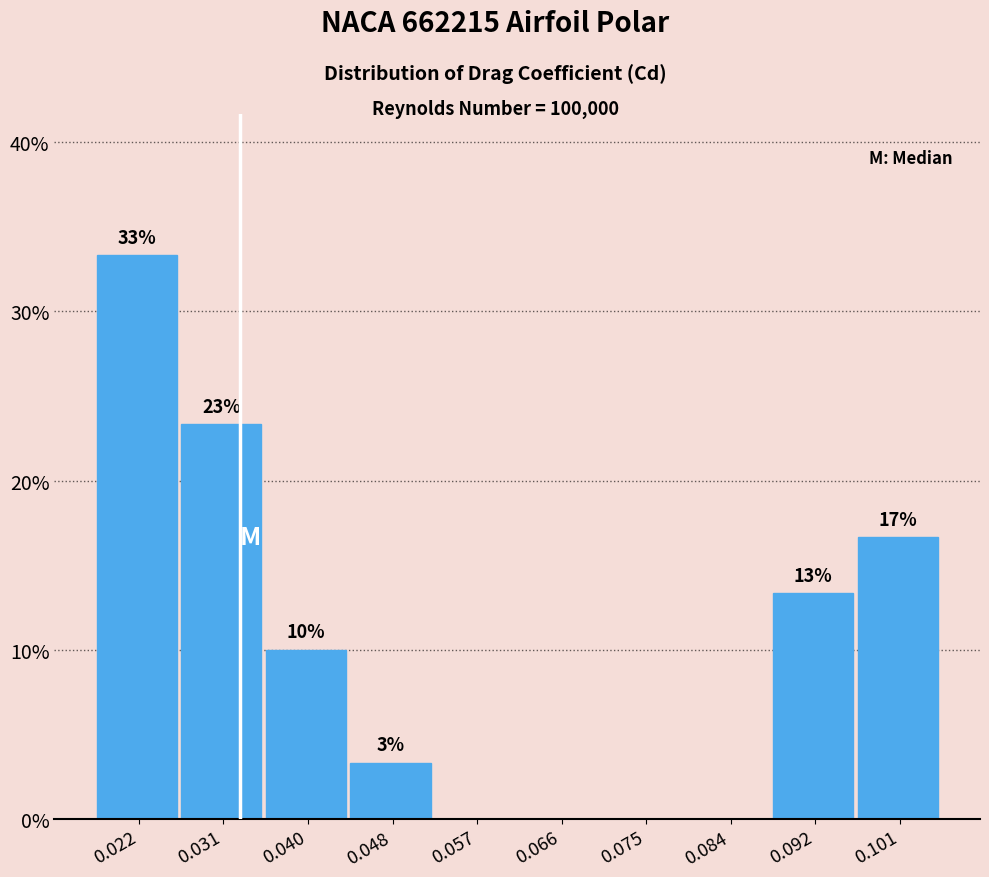

Are the bars horizontal?

No